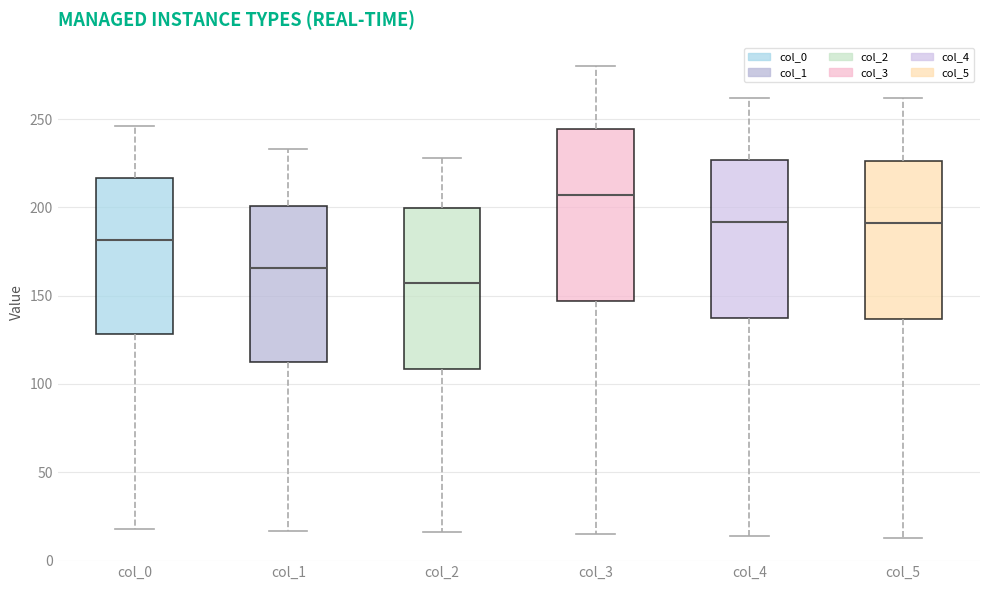

Where is the lower edge of the box for col_1 on the y-axis? The values are not printed on the chart, so give them approximately, as read against the axis.

110